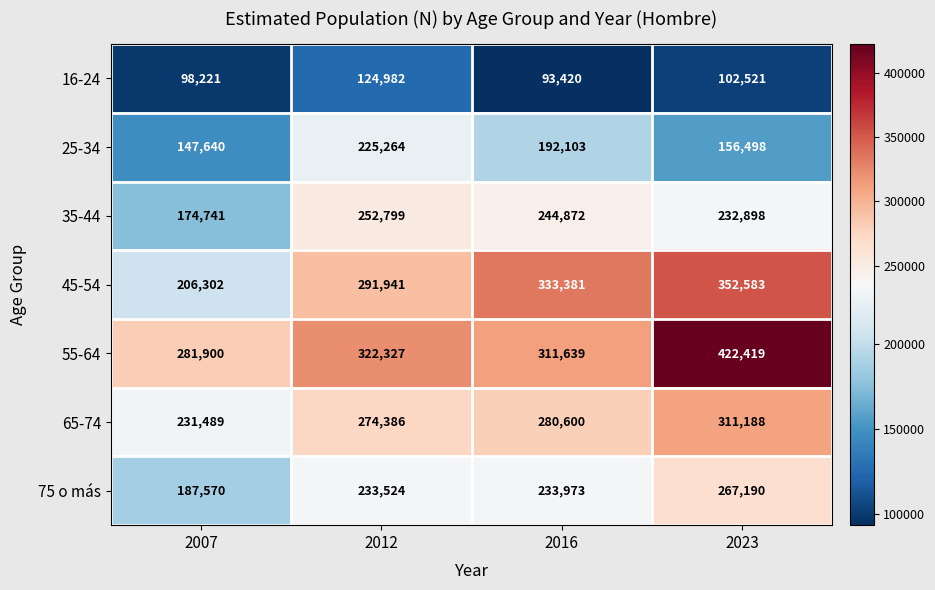

At 2007, list the series in order from largest to smallest.

55-64, 65-74, 45-54, 75 o más, 35-44, 25-34, 16-24